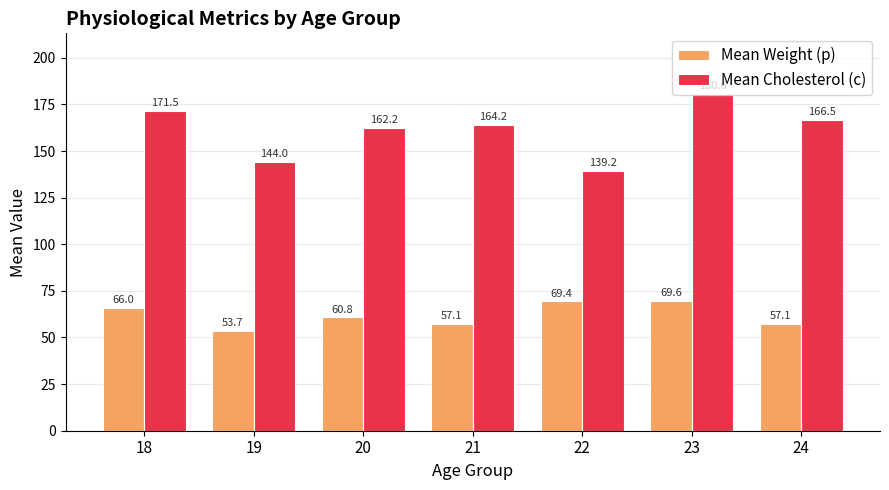

What is the difference between the maximum and second lowest values in the Mean Weight (p) series?

12.5